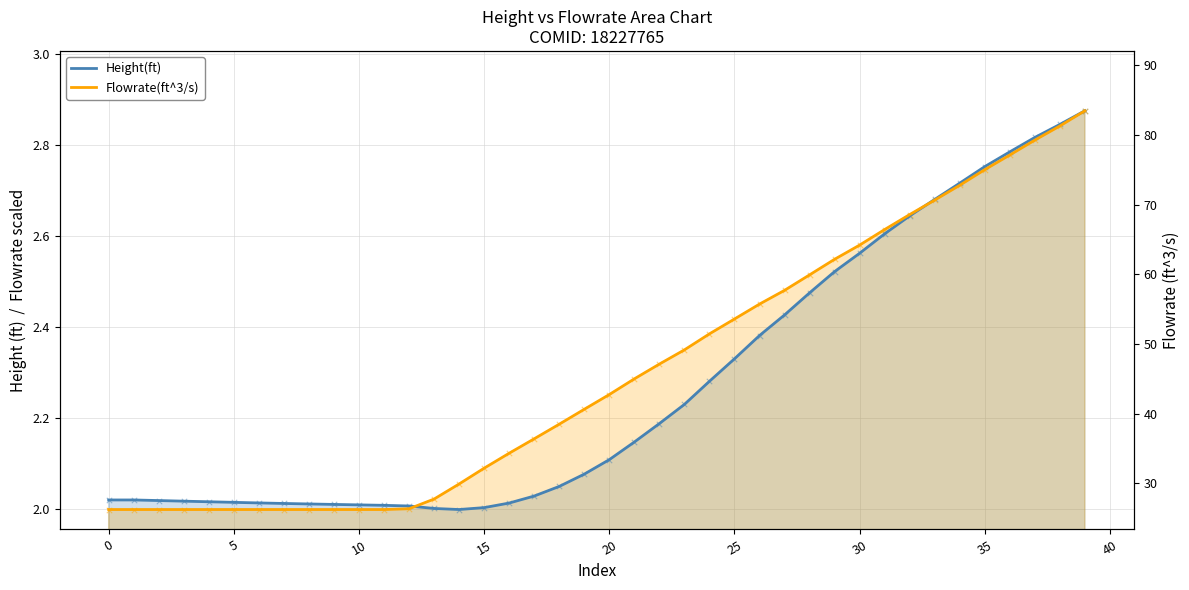

Which series has the largest total across all categories?

Flowrate(ft^3/s)